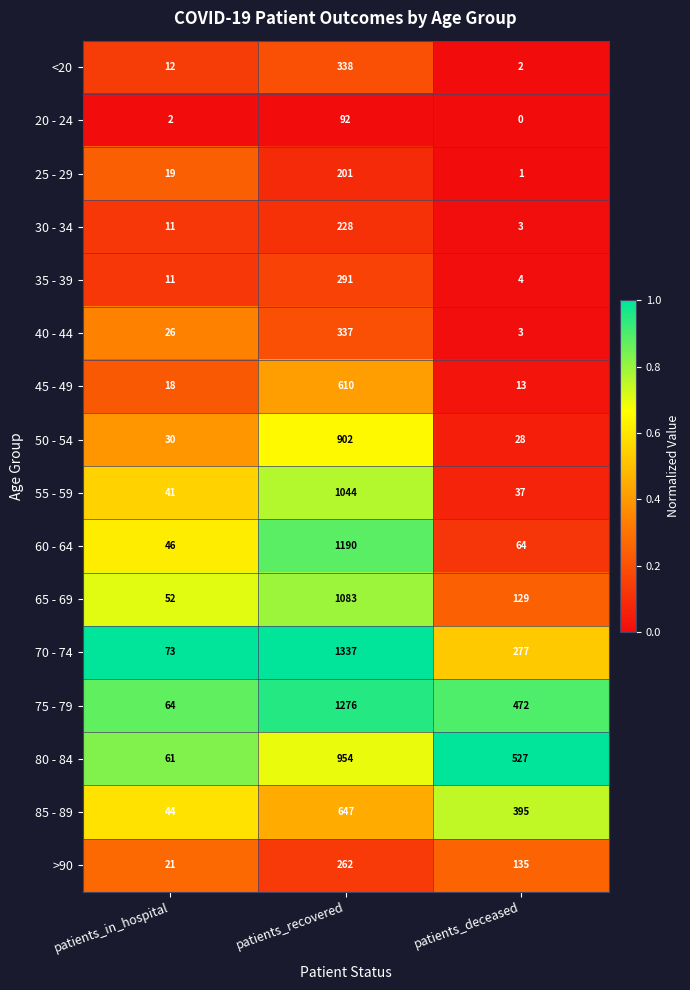

Where is 55 - 59 nearest to the value 540?

patients_in_hospital